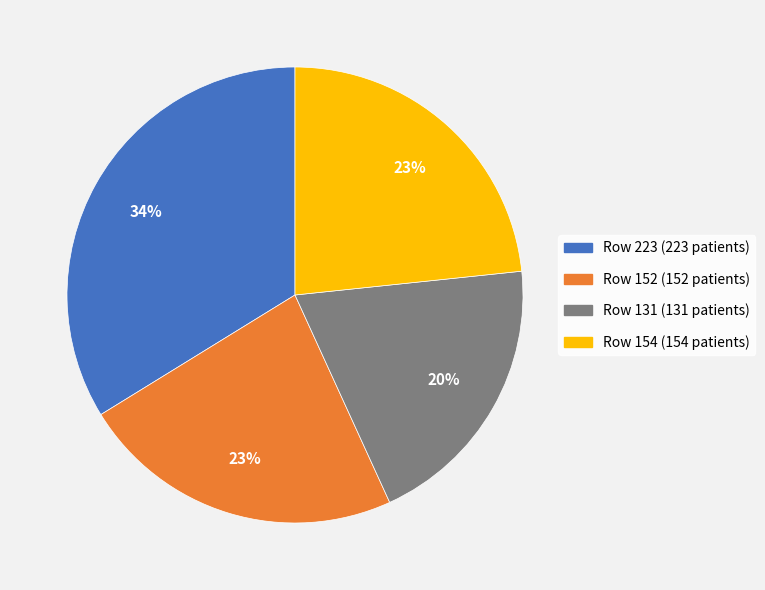

To the nearest percent, what is the difference between the largest and smallest slice percentages?

14%